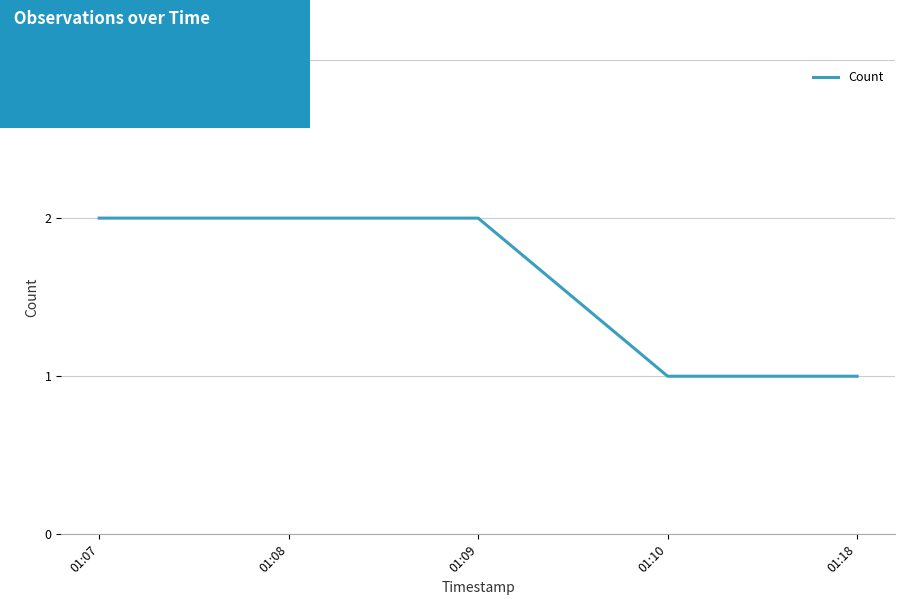

What is the ratio of the value at 01:10 to the value at 01:18?

1.0